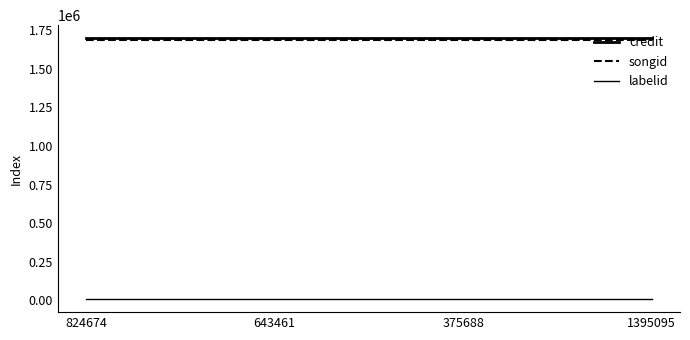

How many lines are shown in the chart?

3